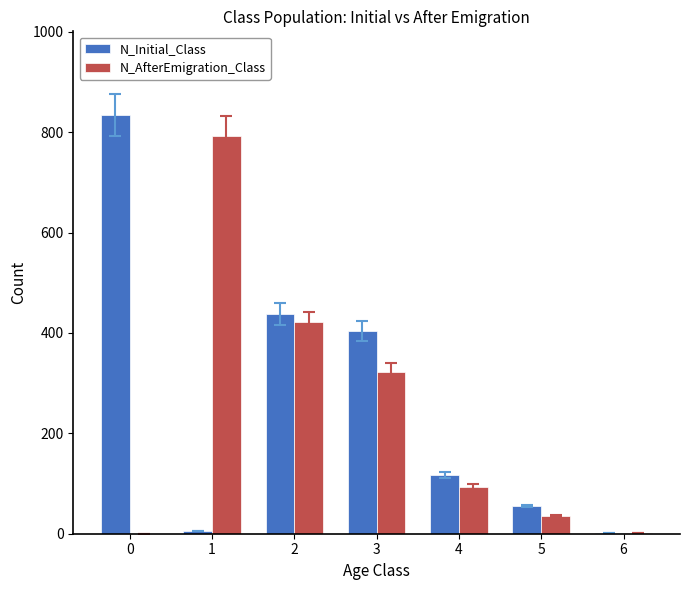

What is the sum of all N_Initial_Class values?

1854